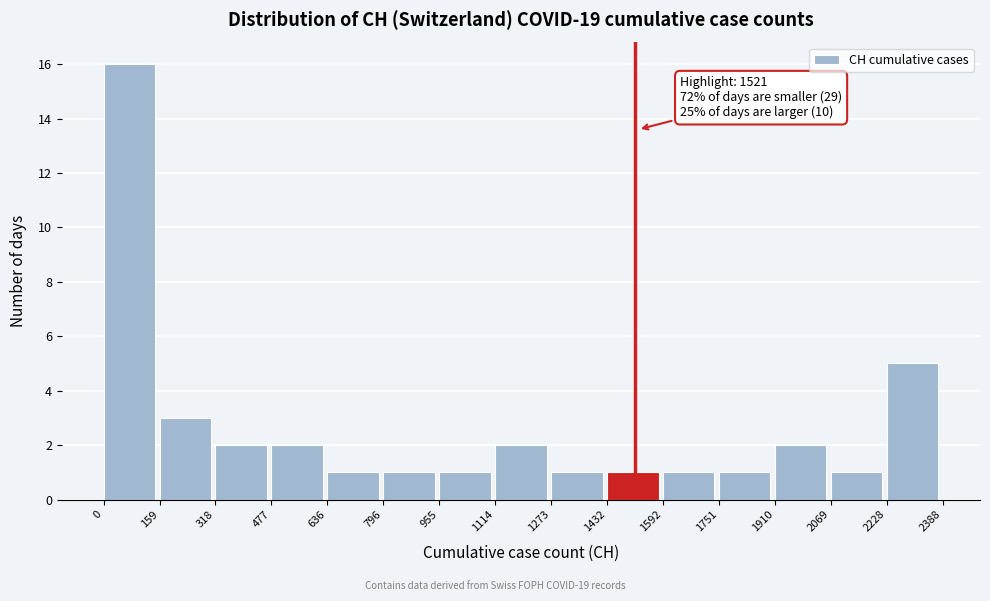

Which range on the x-axis has the tallest bar?

0 to 159